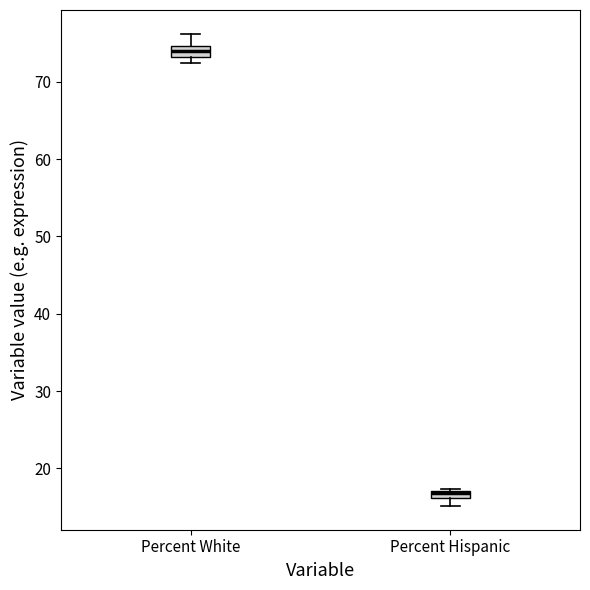

Where is the upper edge of the box for Percent White on the y-axis? The values are not printed on the chart, so give them approximately, as read against the axis.

75